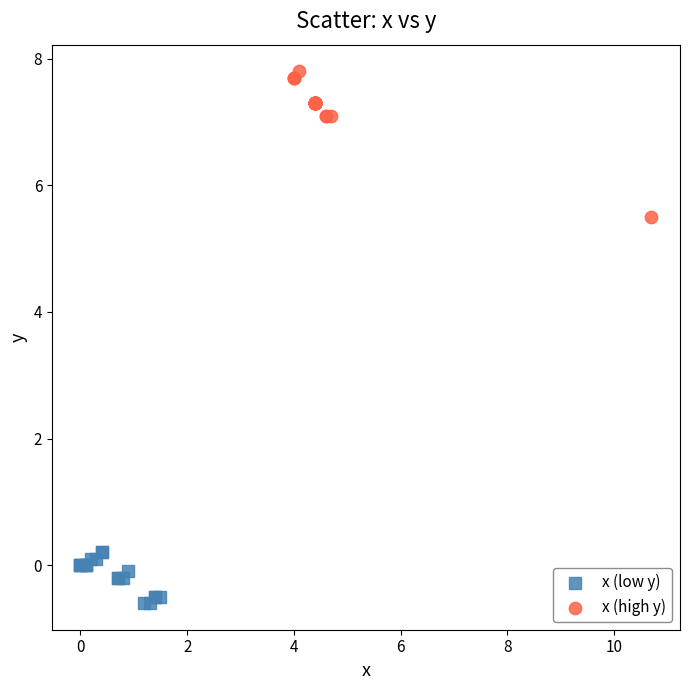

Which series reaches the maximum Y coordinate?

x (high y)